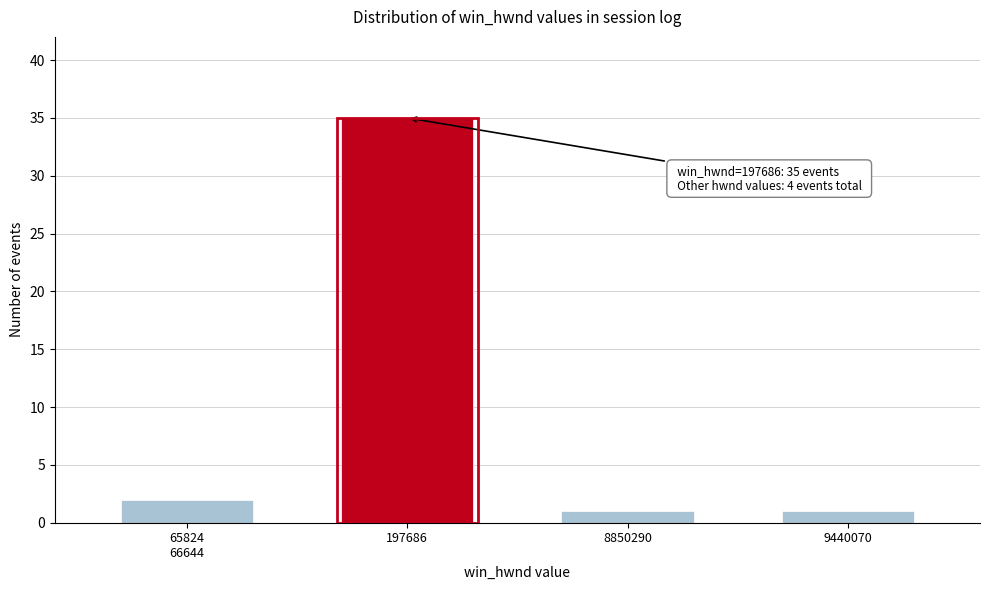

Which has a higher value, 9440070 or 197686?

197686